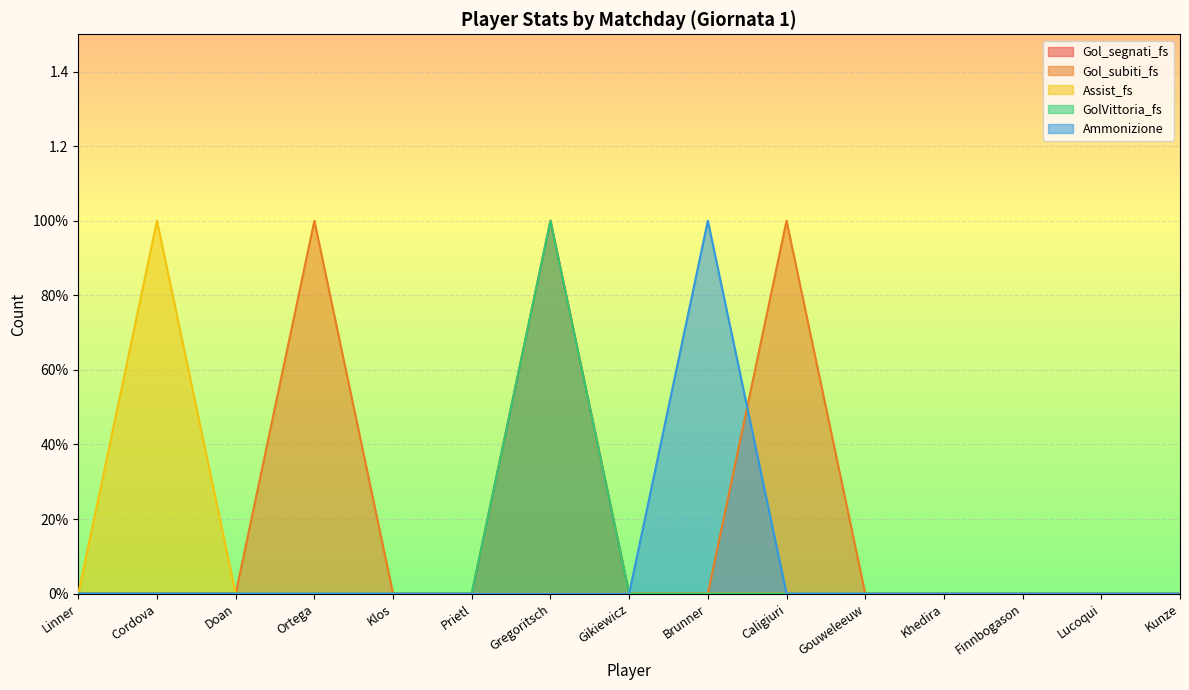

Which series changed the most between Klos and Caligiuri?

Gol_subiti_fs